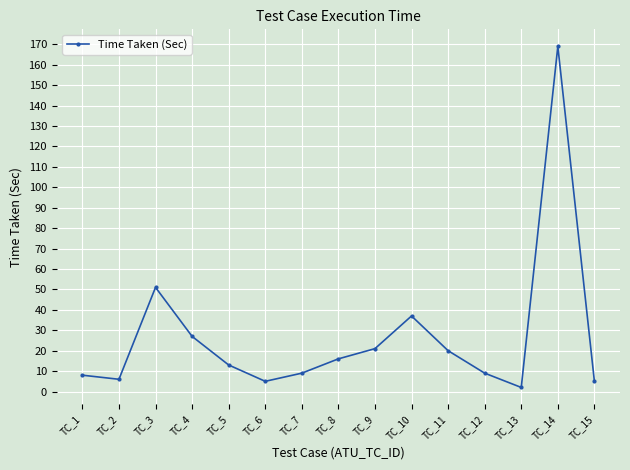

What is the value of the 6th point from the left?

5